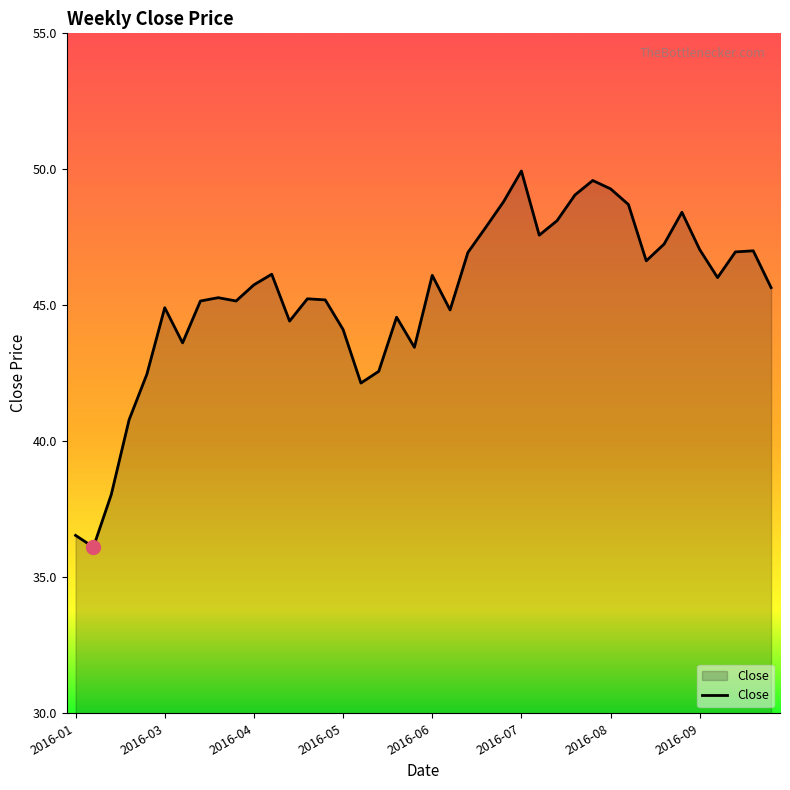

What is the minimum value shown in the chart?

36.1